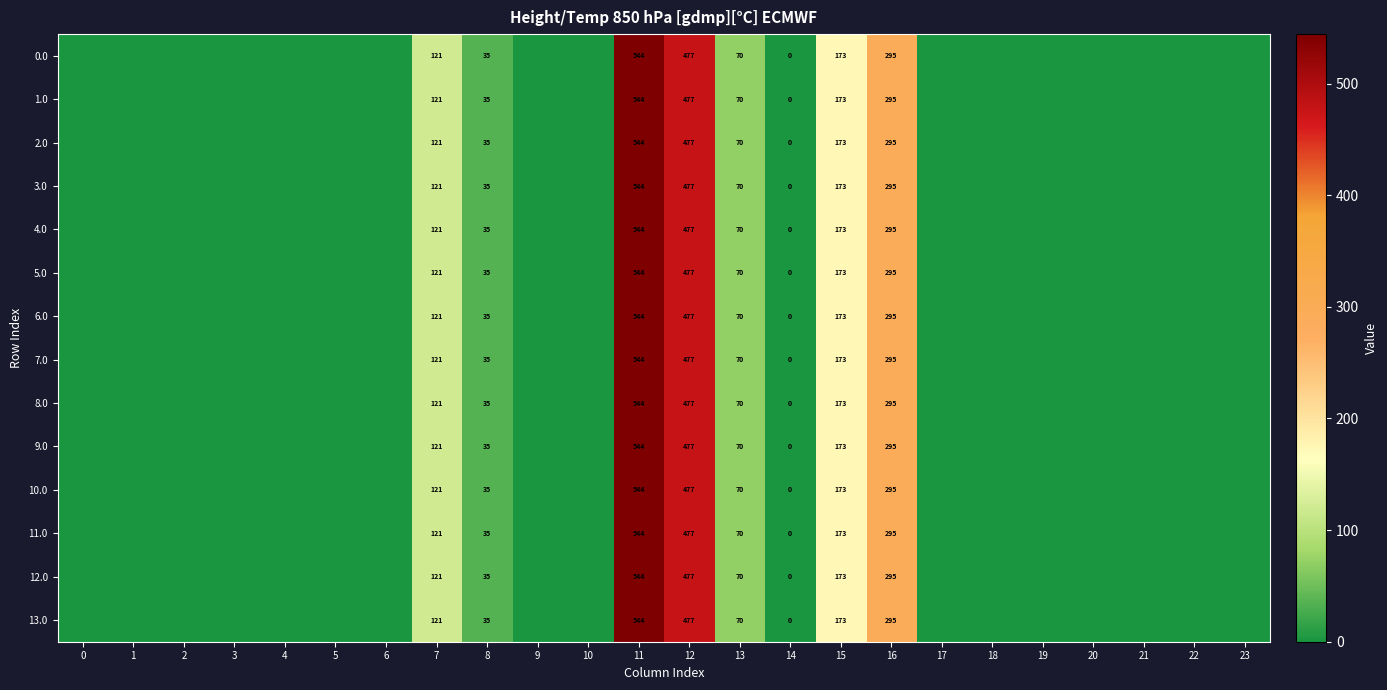

What is the total value across all series at 7?

1694